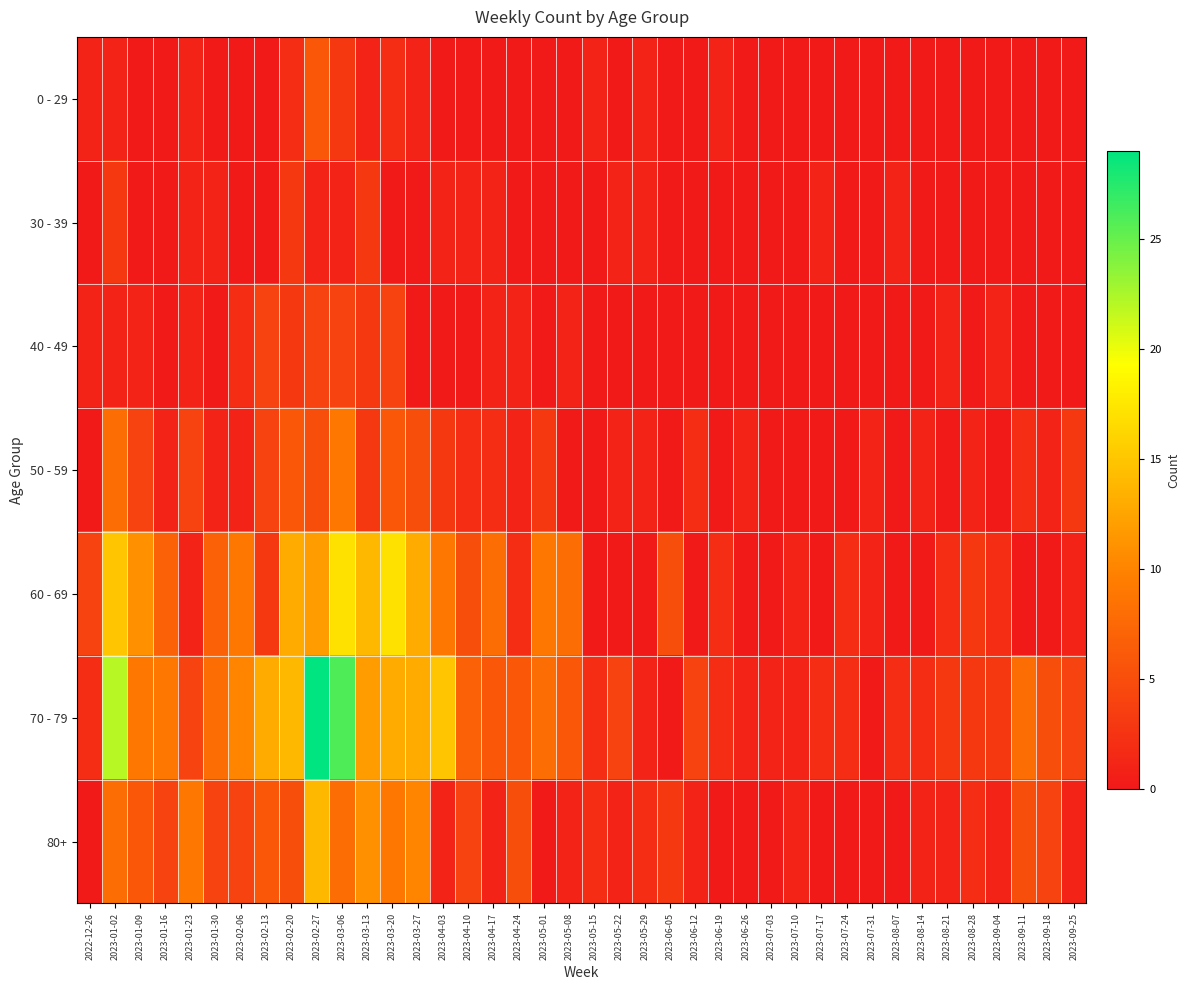

Reading left to right, extract all data points from this chart.

0 - 29: 2022-12-26=1	2023-01-02=1	2023-01-09=0	2023-01-16=0	2023-01-23=1	2023-01-30=0	2023-02-06=0	2023-02-13=0	2023-02-20=2	2023-02-27=6	2023-03-06=3	2023-03-13=1	2023-03-20=2	2023-03-27=1	2023-04-03=0	2023-04-10=0	2023-04-17=0	2023-04-24=0	2023-05-01=0	2023-05-08=0	2023-05-15=1	2023-05-22=0	2023-05-29=1	2023-06-05=0	2023-06-12=0	2023-06-19=1	2023-06-26=0	2023-07-03=0	2023-07-10=0	2023-07-17=0	2023-07-24=0	2023-07-31=0	2023-08-07=0	2023-08-14=0	2023-08-21=0	2023-08-28=0	2023-09-04=0	2023-09-11=0	2023-09-18=0	2023-09-25=0
30 - 39: 2022-12-26=0	2023-01-02=3	2023-01-09=0	2023-01-16=0	2023-01-23=1	2023-01-30=1	2023-02-06=0	2023-02-13=0	2023-02-20=3	2023-02-27=1	2023-03-06=1	2023-03-13=3	2023-03-20=0	2023-03-27=0	2023-04-03=1	2023-04-10=1	2023-04-17=1	2023-04-24=0	2023-05-01=0	2023-05-08=0	2023-05-15=0	2023-05-22=1	2023-05-29=1	2023-06-05=0	2023-06-12=0	2023-06-19=0	2023-06-26=0	2023-07-03=0	2023-07-10=0	2023-07-17=1	2023-07-24=0	2023-07-31=0	2023-08-07=1	2023-08-14=0	2023-08-21=0	2023-08-28=0	2023-09-04=0	2023-09-11=0	2023-09-18=0	2023-09-25=0
40 - 49: 2022-12-26=1	2023-01-02=1	2023-01-09=1	2023-01-16=0	2023-01-23=1	2023-01-30=0	2023-02-06=2	2023-02-13=4	2023-02-20=3	2023-02-27=4	2023-03-06=4	2023-03-13=3	2023-03-20=4	2023-03-27=0	2023-04-03=0	2023-04-10=0	2023-04-17=1	2023-04-24=1	2023-05-01=0	2023-05-08=1	2023-05-15=0	2023-05-22=0	2023-05-29=0	2023-06-05=0	2023-06-12=0	2023-06-19=0	2023-06-26=0	2023-07-03=0	2023-07-10=0	2023-07-17=0	2023-07-24=0	2023-07-31=0	2023-08-07=0	2023-08-14=0	2023-08-21=1	2023-08-28=0	2023-09-04=1	2023-09-11=0	2023-09-18=0	2023-09-25=0
50 - 59: 2022-12-26=0	2023-01-02=8	2023-01-09=4	2023-01-16=1	2023-01-23=4	2023-01-30=1	2023-02-06=1	2023-02-13=4	2023-02-20=6	2023-02-27=5	2023-03-06=9	2023-03-13=3	2023-03-20=6	2023-03-27=5	2023-04-03=3	2023-04-10=2	2023-04-17=2	2023-04-24=1	2023-05-01=3	2023-05-08=0	2023-05-15=0	2023-05-22=1	2023-05-29=1	2023-06-05=0	2023-06-12=2	2023-06-19=0	2023-06-26=1	2023-07-03=0	2023-07-10=0	2023-07-17=0	2023-07-24=0	2023-07-31=1	2023-08-07=0	2023-08-14=1	2023-08-21=0	2023-08-28=1	2023-09-04=0	2023-09-11=2	2023-09-18=1	2023-09-25=3
60 - 69: 2022-12-26=4	2023-01-02=15	2023-01-09=11	2023-01-16=7	2023-01-23=1	2023-01-30=7	2023-02-06=9	2023-02-13=3	2023-02-20=13	2023-02-27=12	2023-03-06=17	2023-03-13=14	2023-03-20=17	2023-03-27=13	2023-04-03=9	2023-04-10=5	2023-04-17=8	2023-04-24=2	2023-05-01=9	2023-05-08=8	2023-05-15=0	2023-05-22=0	2023-05-29=0	2023-06-05=5	2023-06-12=0	2023-06-19=2	2023-06-26=0	2023-07-03=0	2023-07-10=1	2023-07-17=0	2023-07-24=2	2023-07-31=1	2023-08-07=0	2023-08-14=0	2023-08-21=2	2023-08-28=3	2023-09-04=2	2023-09-11=0	2023-09-18=0	2023-09-25=1
70 - 79: 2022-12-26=2	2023-01-02=22	2023-01-09=9	2023-01-16=9	2023-01-23=4	2023-01-30=8	2023-02-06=10	2023-02-13=13	2023-02-20=14	2023-02-27=29	2023-03-06=26	2023-03-13=12	2023-03-20=13	2023-03-27=13	2023-04-03=15	2023-04-10=7	2023-04-17=6	2023-04-24=6	2023-05-01=8	2023-05-08=6	2023-05-15=2	2023-05-22=4	2023-05-29=1	2023-06-05=0	2023-06-12=4	2023-06-19=2	2023-06-26=1	2023-07-03=1	2023-07-10=1	2023-07-17=2	2023-07-24=2	2023-07-31=0	2023-08-07=2	2023-08-14=2	2023-08-21=3	2023-08-28=3	2023-09-04=3	2023-09-11=8	2023-09-18=5	2023-09-25=4
80+: 2022-12-26=0	2023-01-02=8	2023-01-09=6	2023-01-16=4	2023-01-23=9	2023-01-30=4	2023-02-06=4	2023-02-13=6	2023-02-20=5	2023-02-27=14	2023-03-06=8	2023-03-13=11	2023-03-20=9	2023-03-27=10	2023-04-03=1	2023-04-10=4	2023-04-17=1	2023-04-24=5	2023-05-01=0	2023-05-08=1	2023-05-15=2	2023-05-22=1	2023-05-29=2	2023-06-05=3	2023-06-12=1	2023-06-19=0	2023-06-26=0	2023-07-03=0	2023-07-10=1	2023-07-17=0	2023-07-24=0	2023-07-31=0	2023-08-07=0	2023-08-14=1	2023-08-21=1	2023-08-28=2	2023-09-04=1	2023-09-11=5	2023-09-18=4	2023-09-25=1